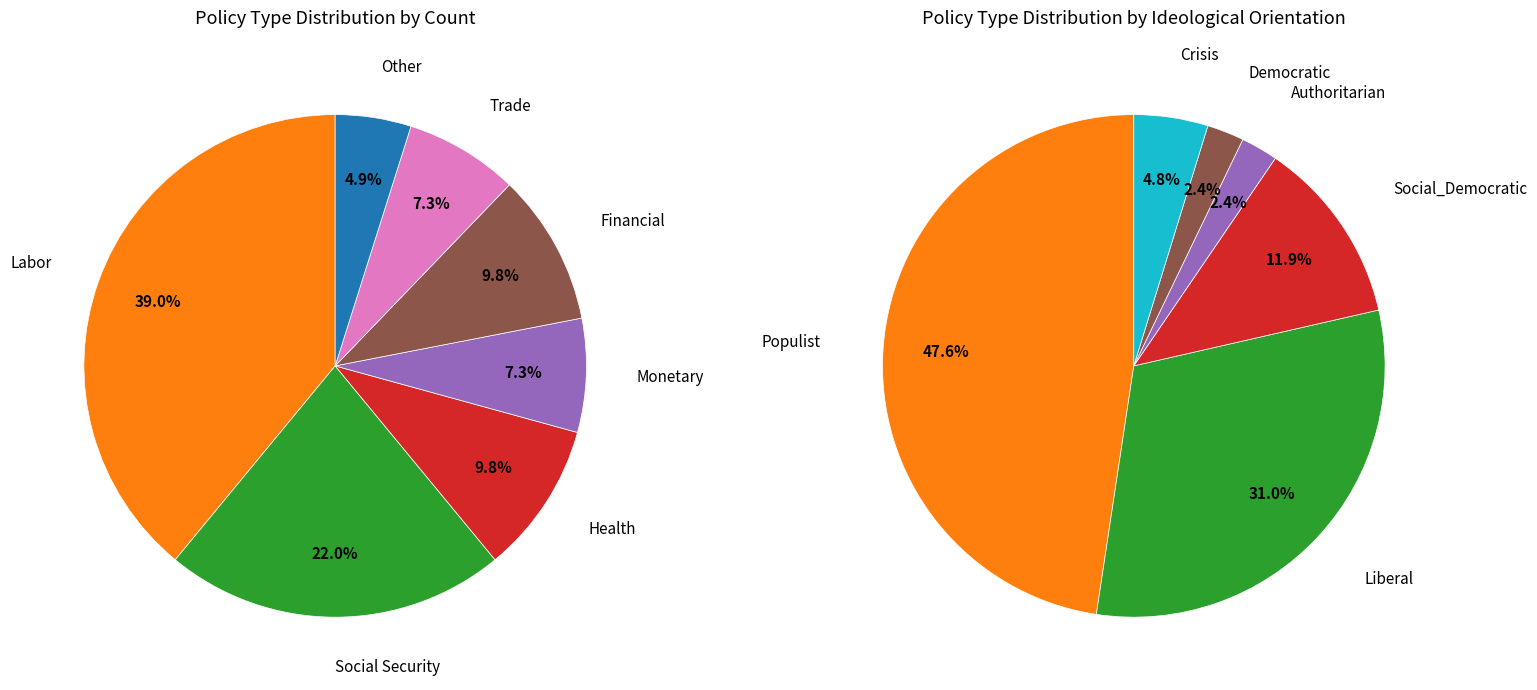

What is the change in value from Monetary to Financial?

+1